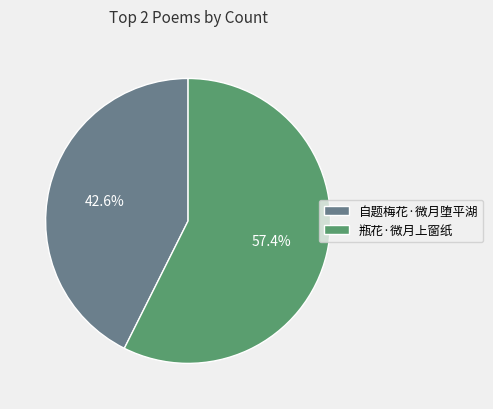

What percentage is the 瓶花·微月上窗纸 slice, to the nearest percent?

57%